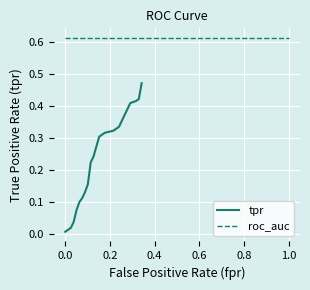

Does the chart display data point markers on the line(s)?

No